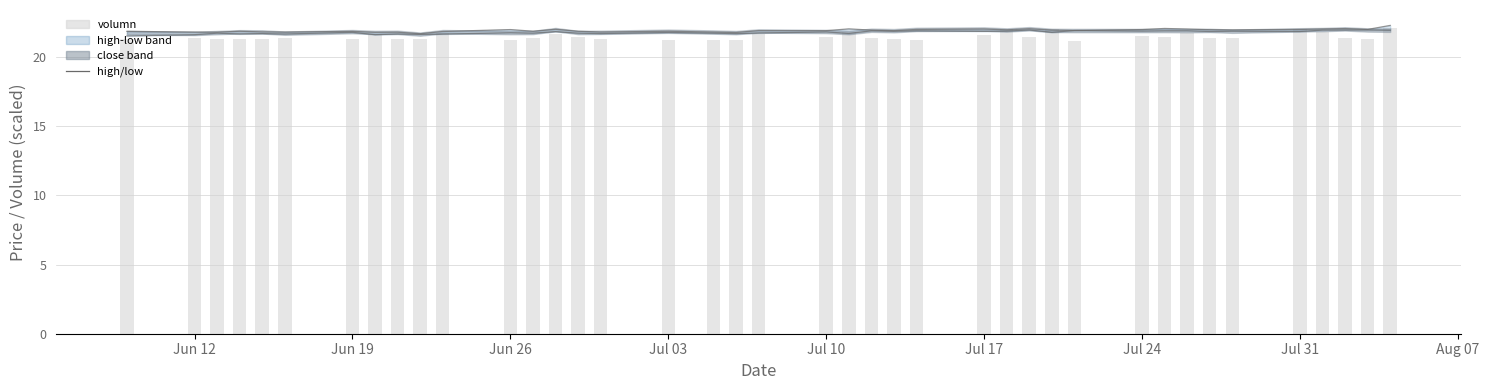

What is the difference between the maximum and minimum values in the low series?

0.4